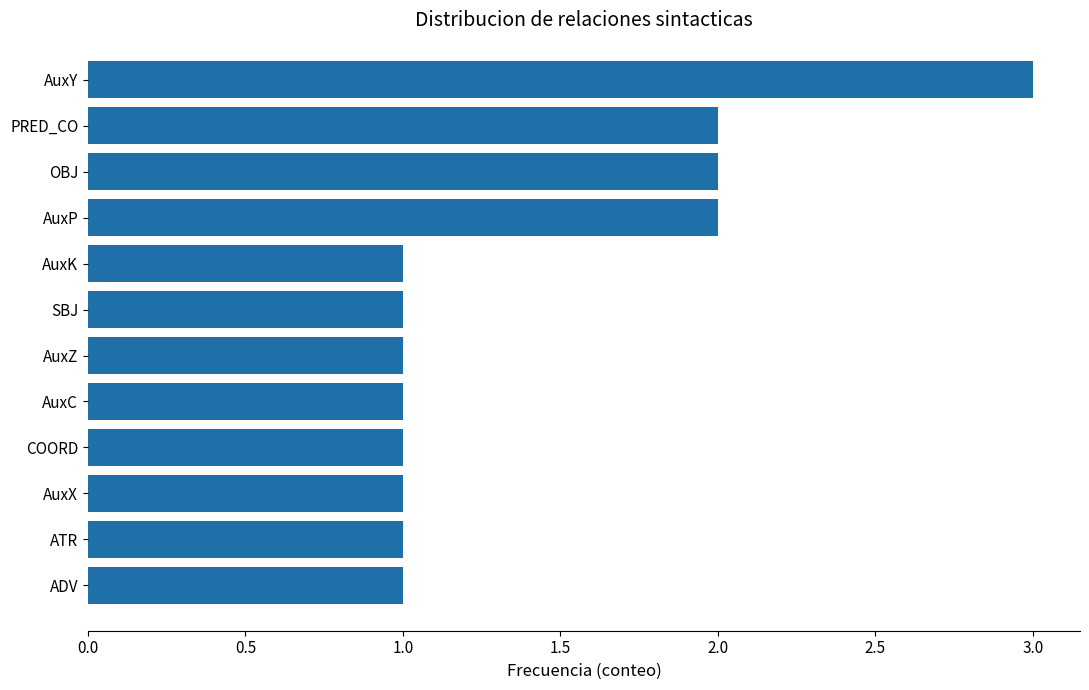

What is the sum of the values at PRED_CO and ATR?

3